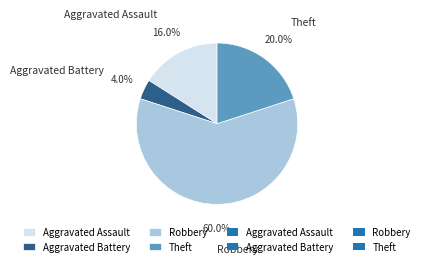

Does Theft represent more than half of the total?

No